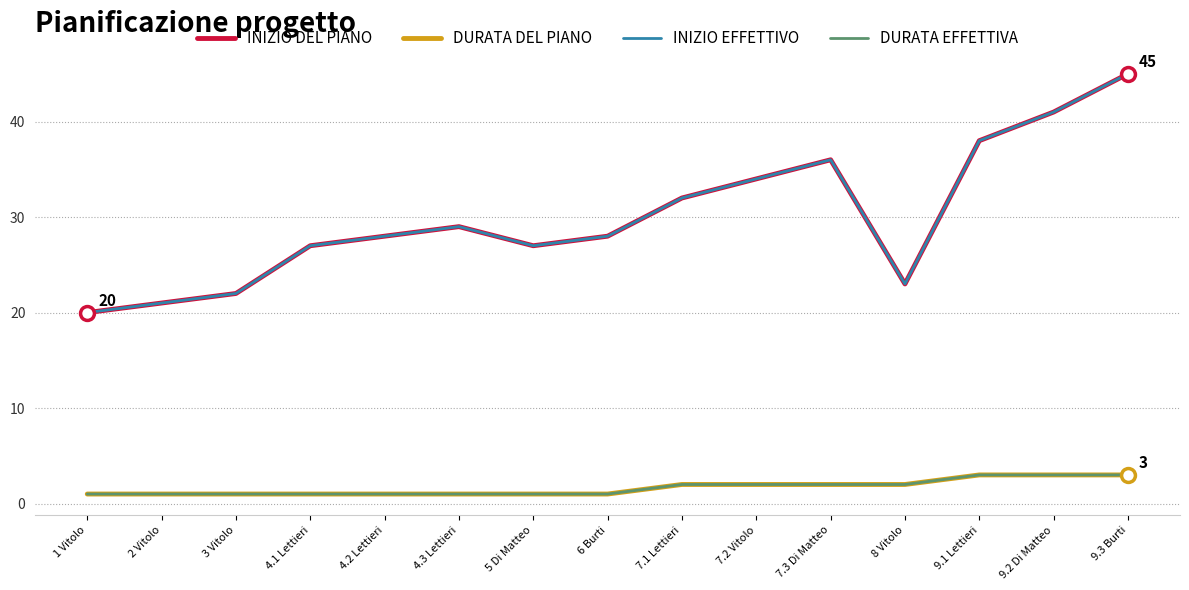

Reading left to right, transcribe all the data shown in this chart.

INIZIO DEL PIANO: 1 Vitolo=20	2 Vitolo=21	3 Vitolo=22	4.1 Lettieri=27	4.2 Lettieri=28	4.3 Lettieri=29	5 Di Matteo=27	6 Burti=28	7.1 Lettieri=32	7.2 Vitolo=34	7.3 Di Matteo=36	8 Vitolo=23	9.1 Lettieri=38	9.2 Di Matteo=41	9.3 Burti=45
DURATA DEL PIANO: 1 Vitolo=1	2 Vitolo=1	3 Vitolo=1	4.1 Lettieri=1	4.2 Lettieri=1	4.3 Lettieri=1	5 Di Matteo=1	6 Burti=1	7.1 Lettieri=2	7.2 Vitolo=2	7.3 Di Matteo=2	8 Vitolo=2	9.1 Lettieri=3	9.2 Di Matteo=3	9.3 Burti=3
INIZIO EFFETTIVO: 1 Vitolo=20	2 Vitolo=21	3 Vitolo=22	4.1 Lettieri=27	4.2 Lettieri=28	4.3 Lettieri=29	5 Di Matteo=27	6 Burti=28	7.1 Lettieri=32	7.2 Vitolo=34	7.3 Di Matteo=36	8 Vitolo=23	9.1 Lettieri=38	9.2 Di Matteo=41	9.3 Burti=45
DURATA EFFETTIVA: 1 Vitolo=1	2 Vitolo=1	3 Vitolo=1	4.1 Lettieri=1	4.2 Lettieri=1	4.3 Lettieri=1	5 Di Matteo=1	6 Burti=1	7.1 Lettieri=2	7.2 Vitolo=2	7.3 Di Matteo=2	8 Vitolo=2	9.1 Lettieri=3	9.2 Di Matteo=3	9.3 Burti=3